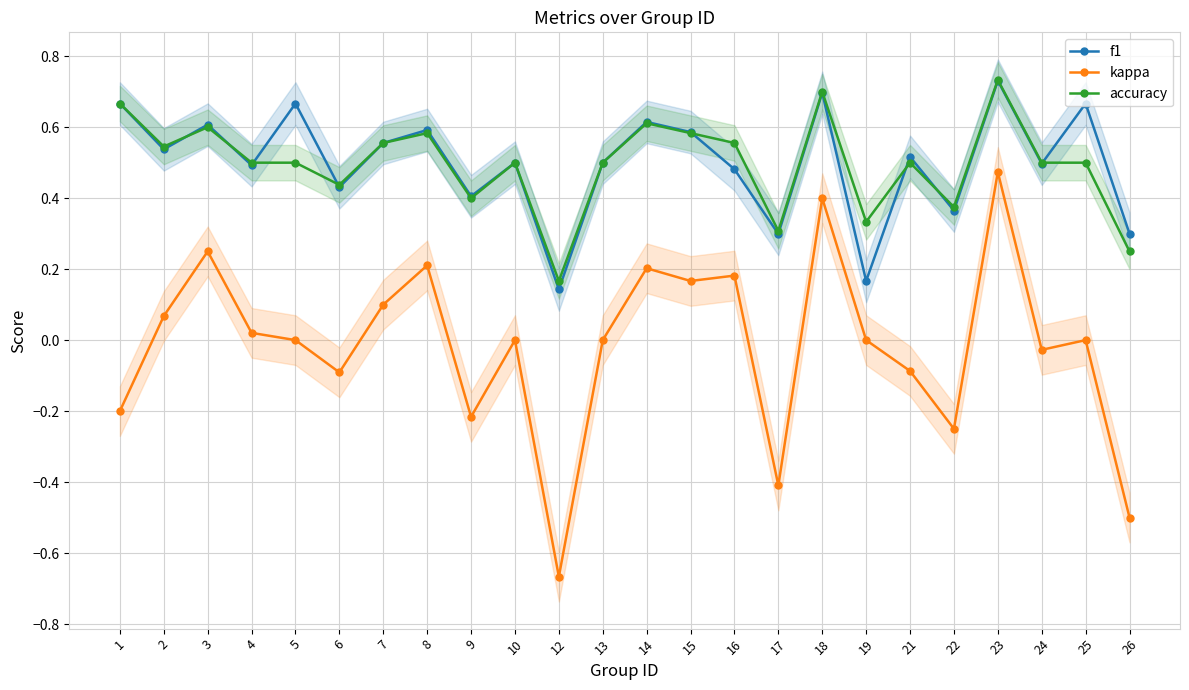

The accuracy series shows 0.5 at 21. True or false?

True